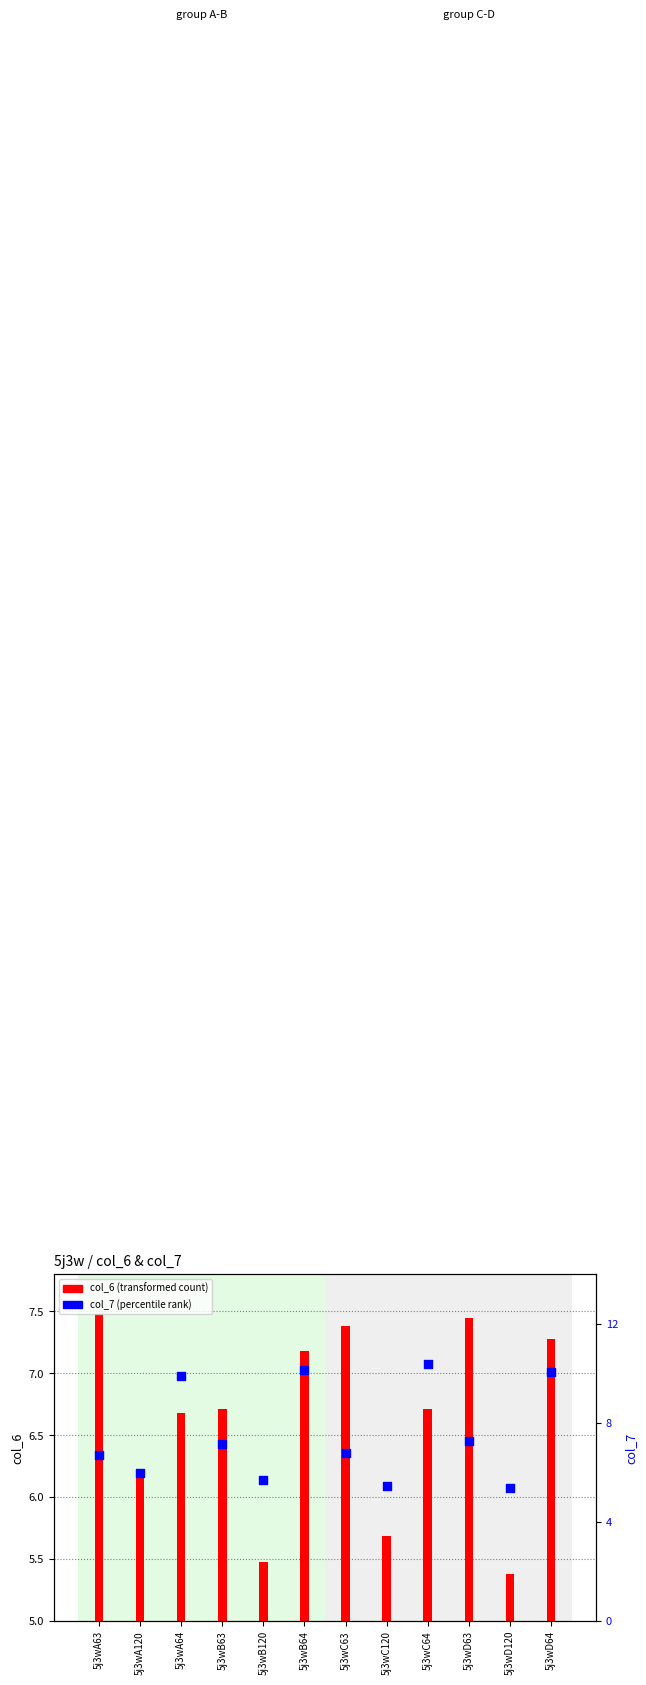

What are all the series names shown in the legend?

col_6 (transformed count), col_7 (percentile rank)